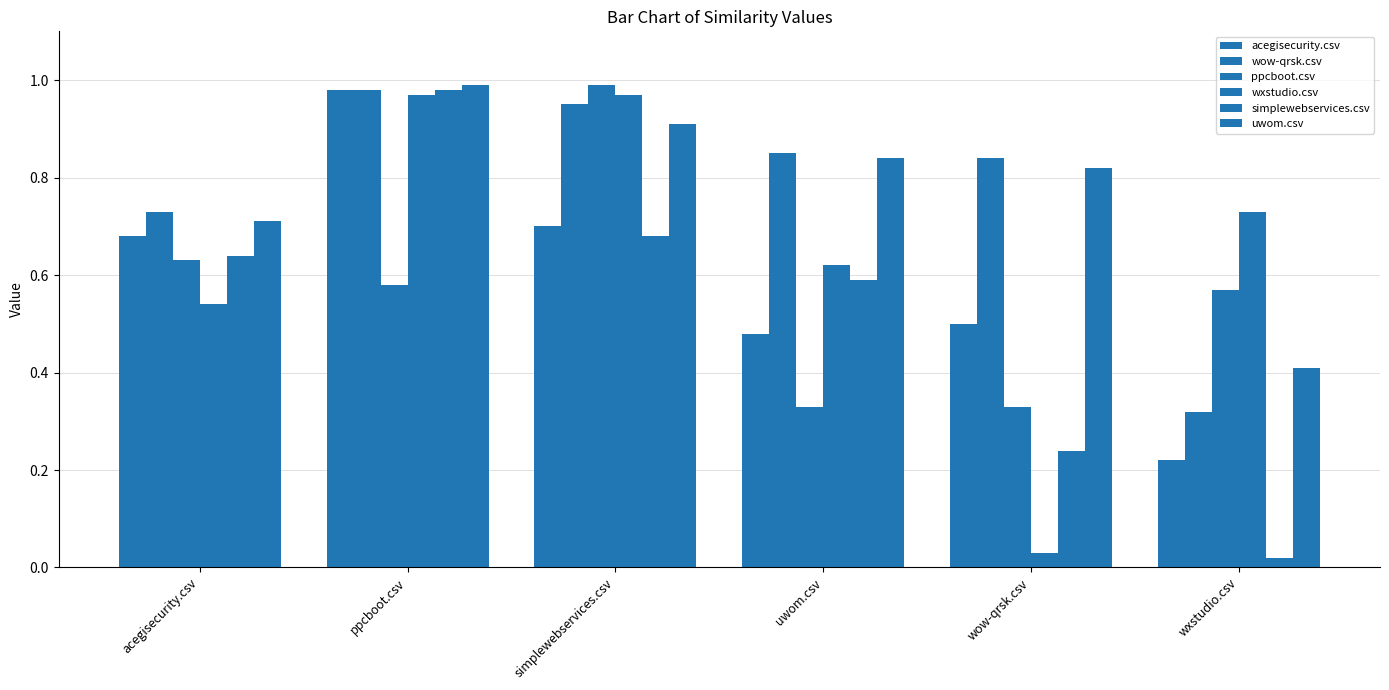

Which has a higher value, simplewebservices.csv or wow-qrsk.csv?

simplewebservices.csv